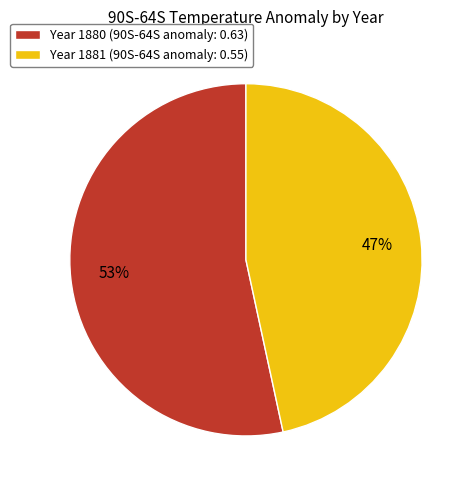

The Year 1880 (90S-64S anomaly: 0.63) slice represents 53% of the pie. True or false?

True